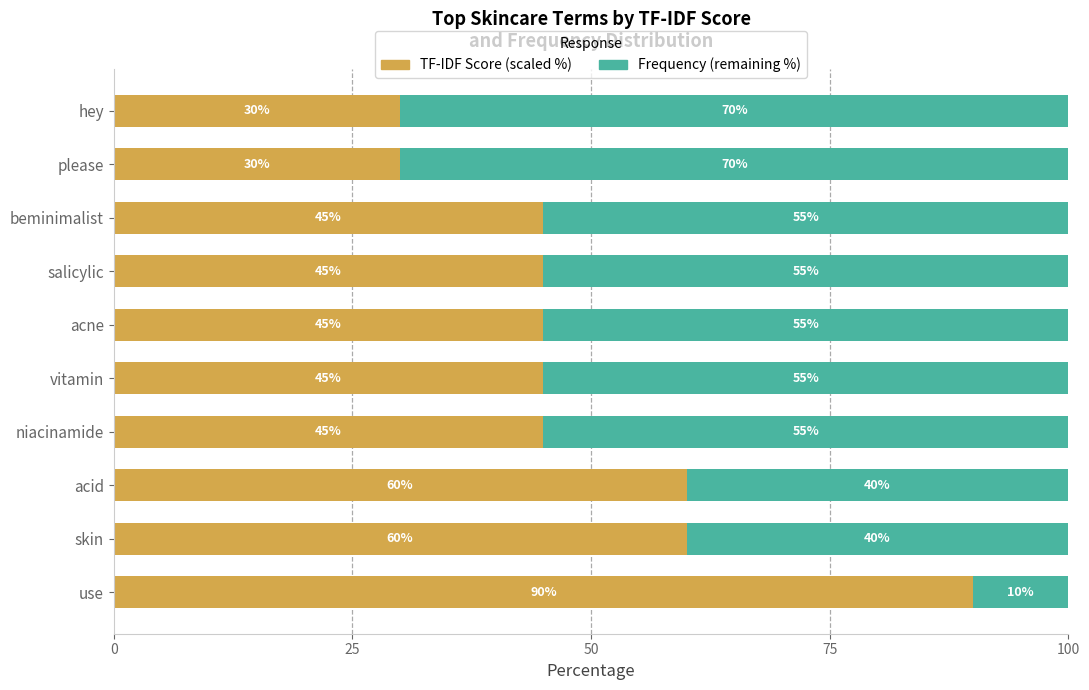

What is the total value across all series at please?

100